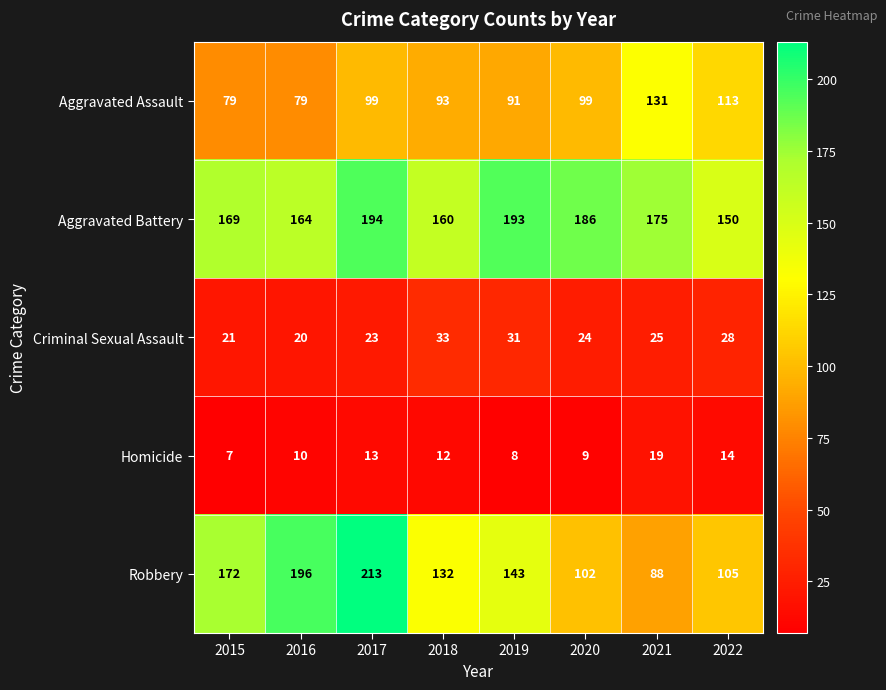

Which category has the highest value across all series?

2017